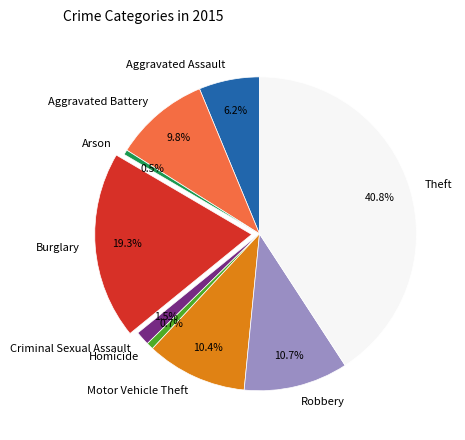

Which has a higher value, Arson or Aggravated Assault?

Aggravated Assault